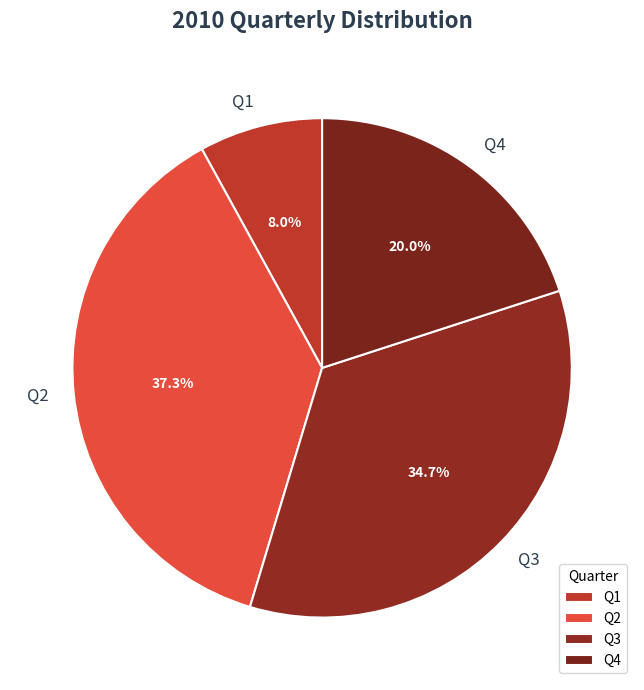

Combined, what portion of the pie is Q2 and Q3?

72.0%